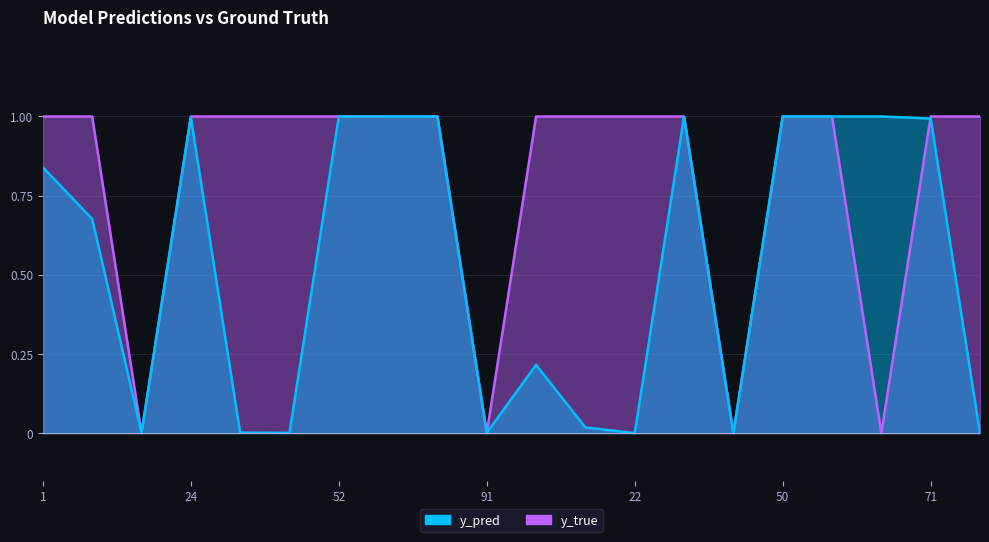

What is the label of the 2nd point from the left?

8